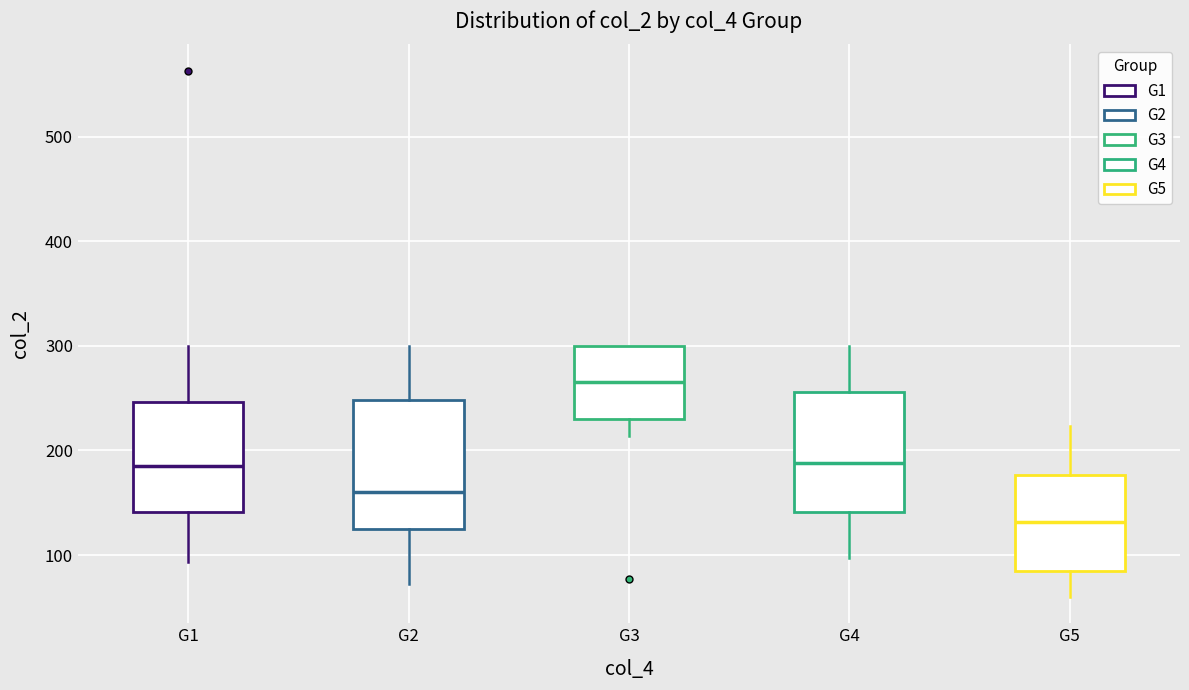

Reading left to right, read every box against the y-axis: the position of its median line, the range the box covers, and the ends of its whiskers. The values are not printed on the chart, so give them approximately, as read against the axis.

G1: median 180, box 140 to 250, whiskers 90 to 300
G2: median 160, box 130 to 250, whiskers 70 to 300
G3: median 270, box 230 to 300, whiskers 210 to 300
G4: median 190, box 140 to 260, whiskers 100 to 300
G5: median 130, box 80 to 180, whiskers 60 to 220